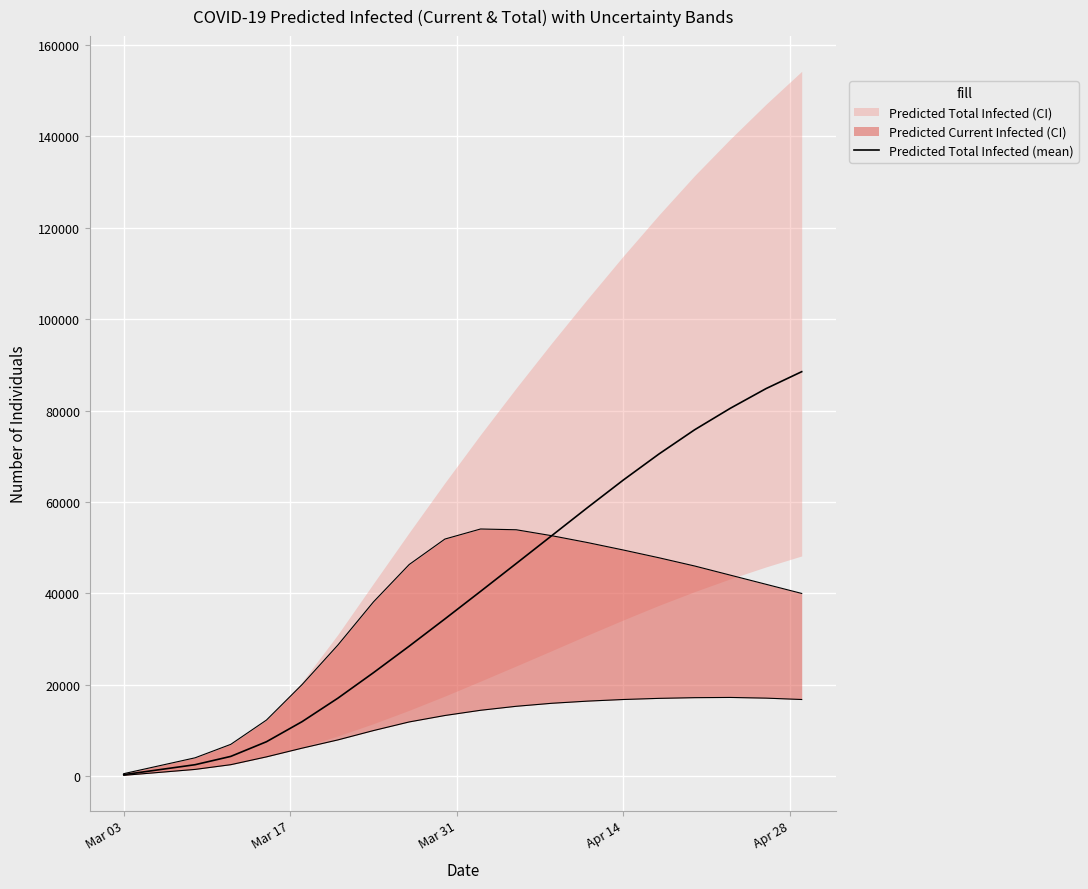

What is the sum of all values?

794243